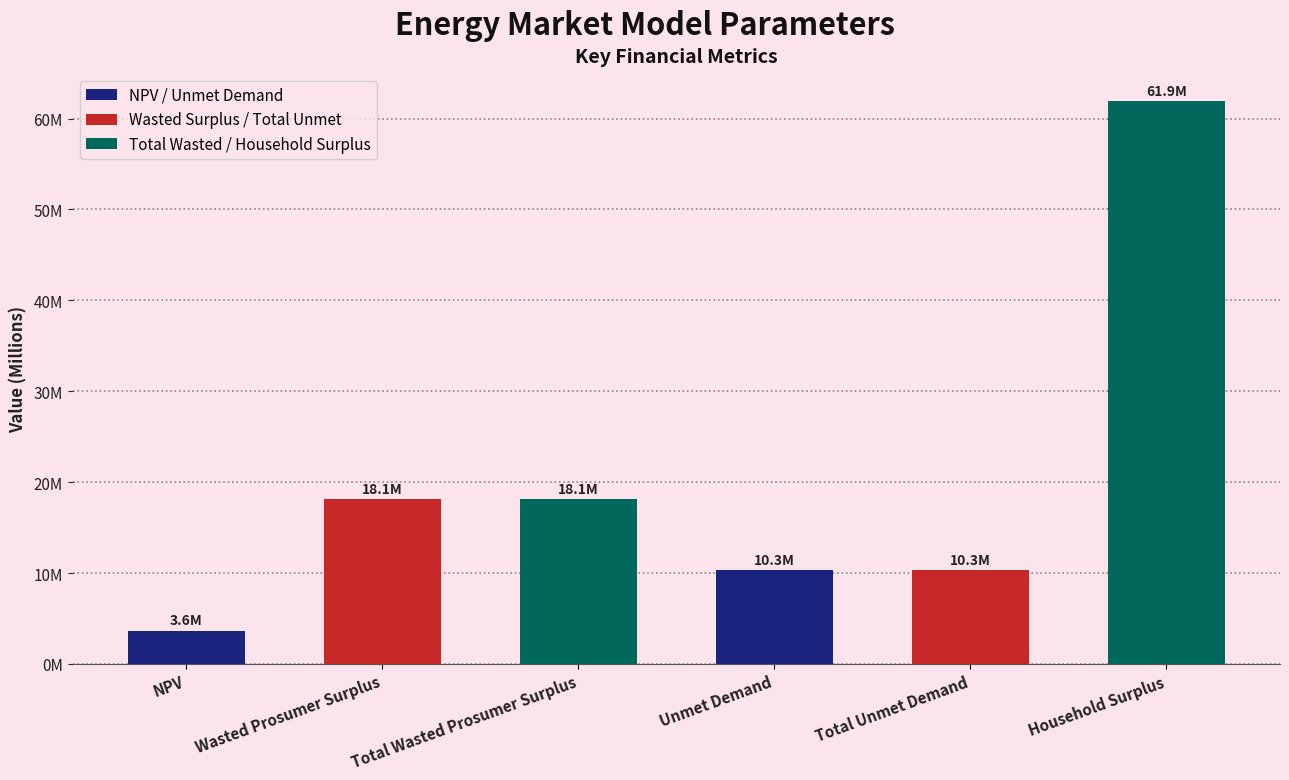

Reading left to right, extract all data points from this chart.

3648321.6	18093321.8	18093321.8	10295878.8	10295878.8	61909281.9